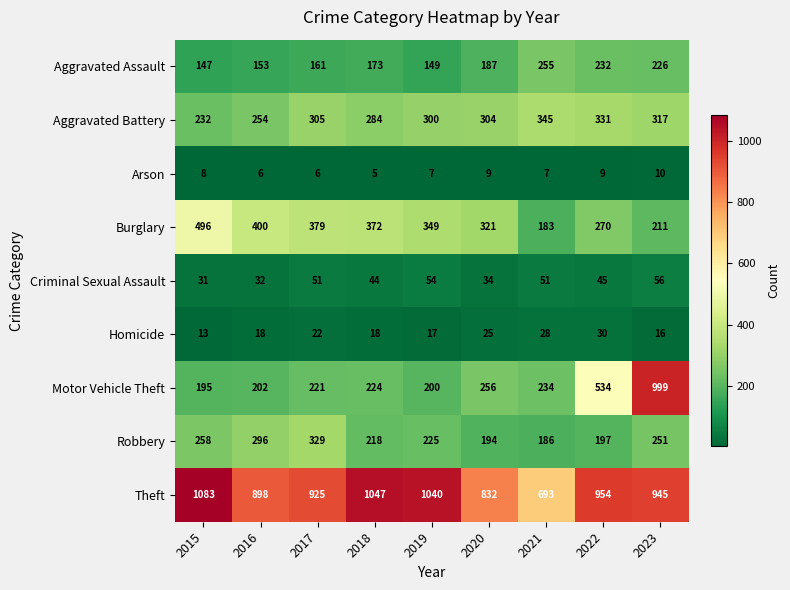

Count the number of categories in the chart.

9